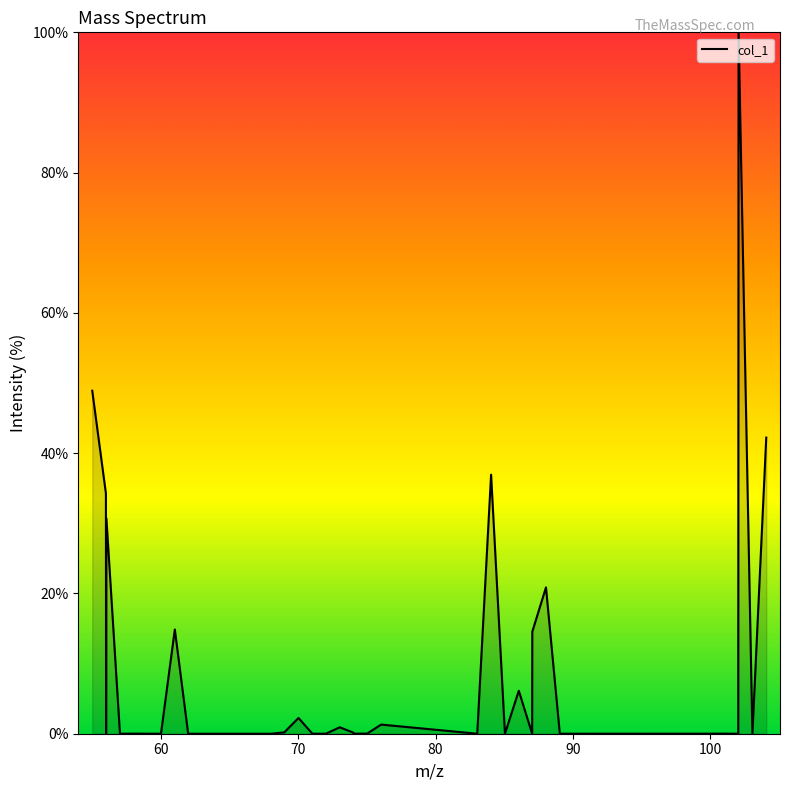

What is the difference between the maximum and minimum values?

100.0